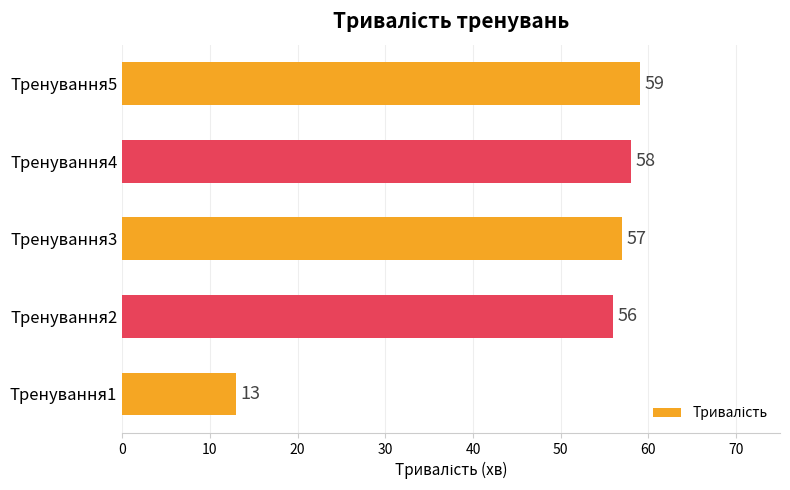

What is the change in value from Тренування1 to Тренування4?

+45